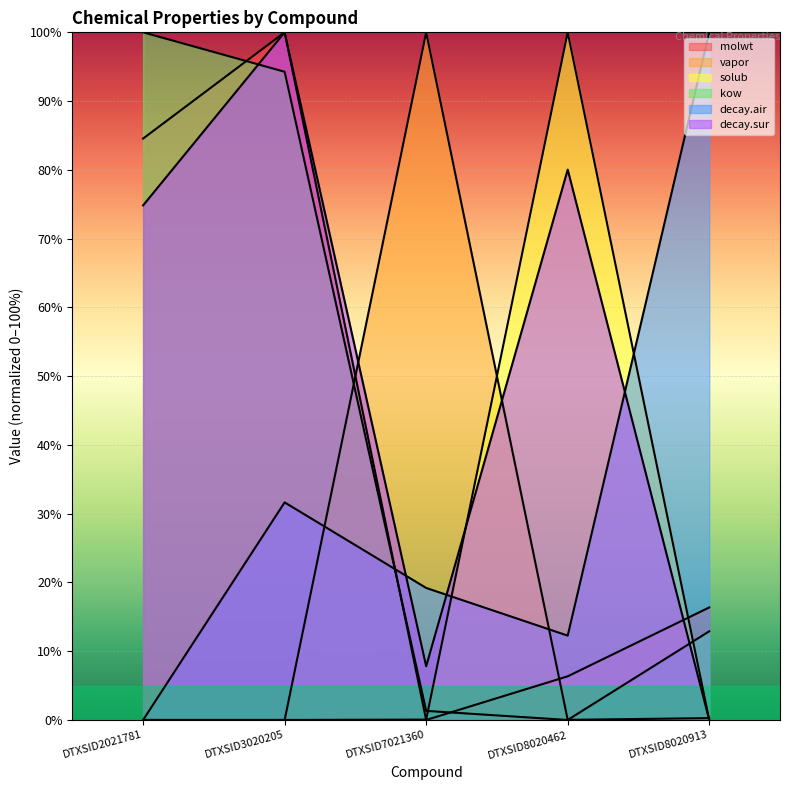

List the series in order of their peak value, lowest first.

molwt, vapor, solub, kow, decay.air, decay.sur